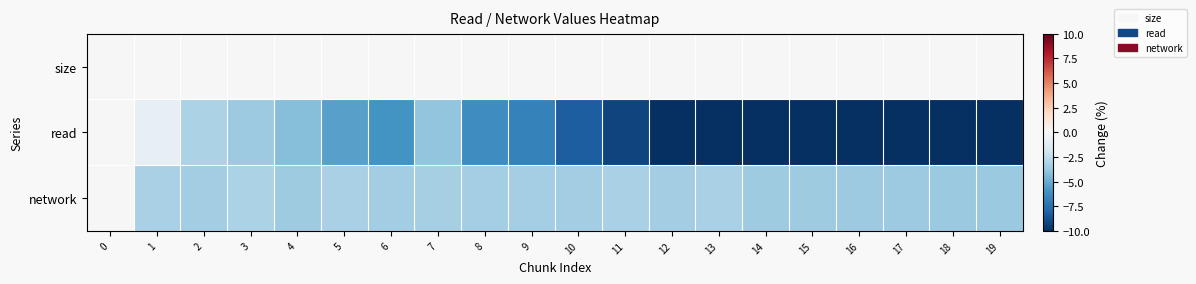

At 0, list the series in order from smallest to largest.

size, read, network